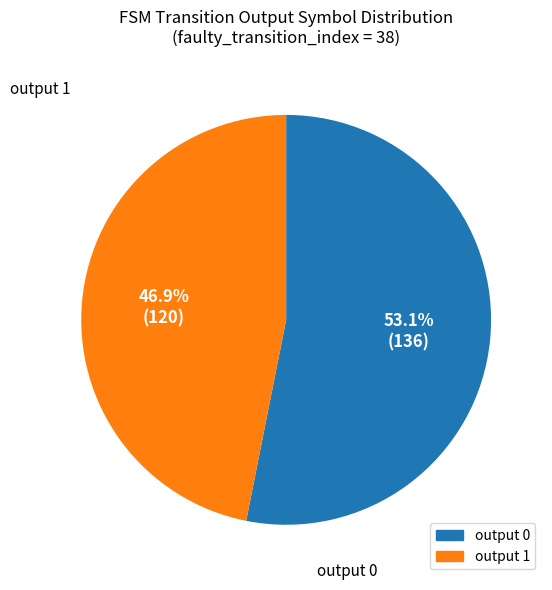

Between output 1 and output 0, which is larger?

output 0